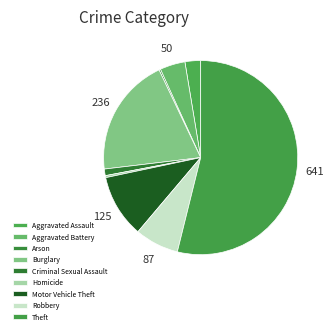

Which slice is the smallest?

Arson